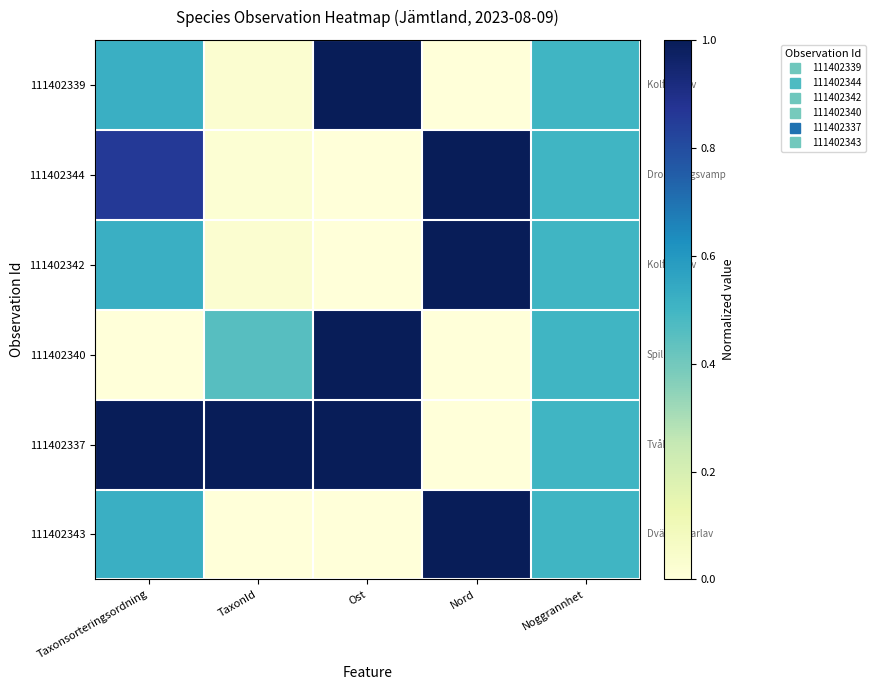

Which series has the widest spread of values?

111402339